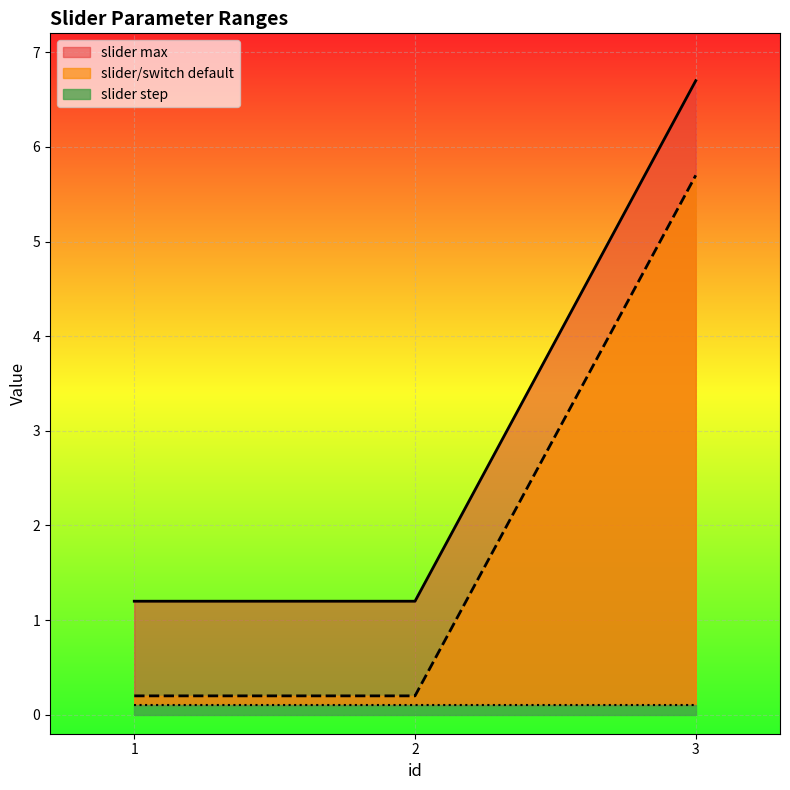

The slider/switch default series shows 5.7 at 3. True or false?

True